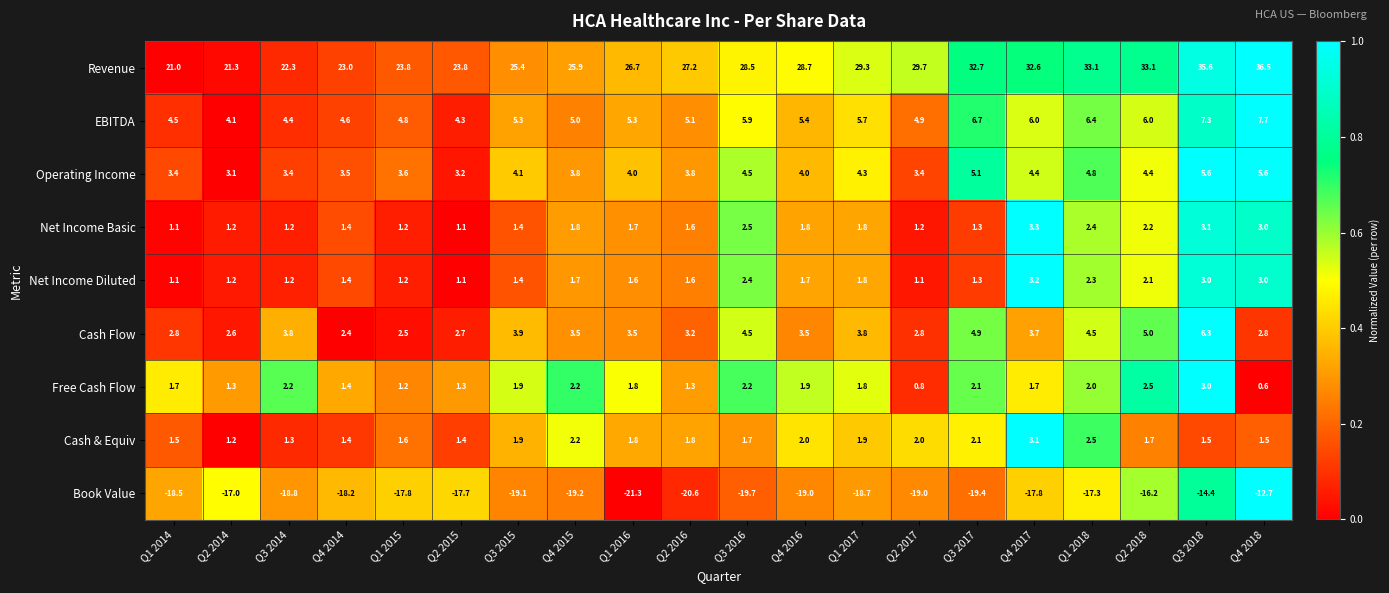

What is the total value across all series at Q4 2018?

48.0